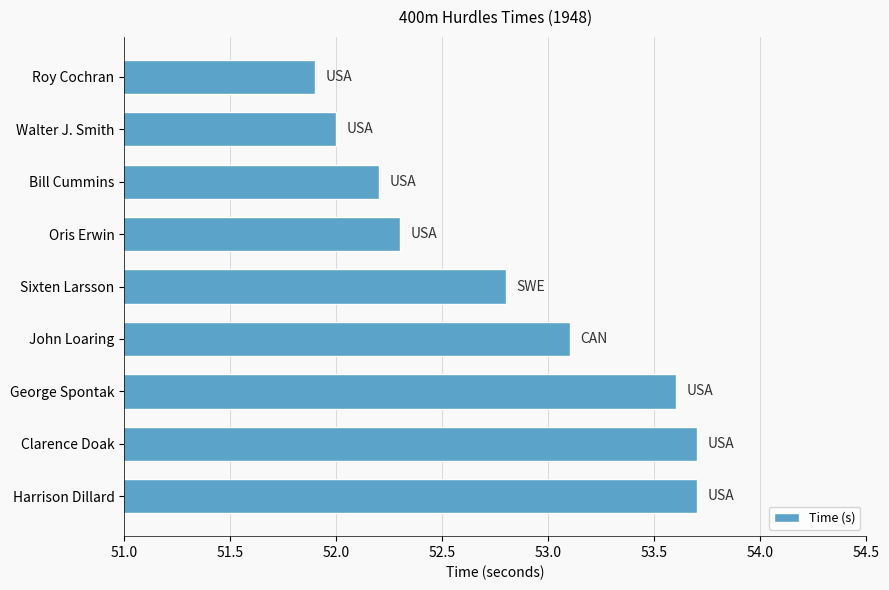

What is the difference between the second highest and minimum values?

1.8